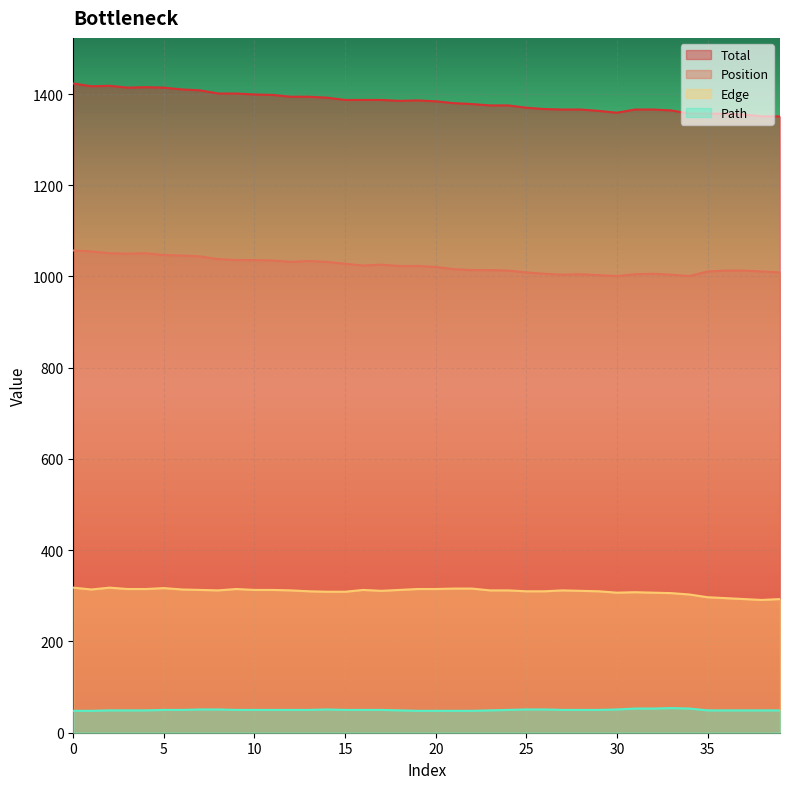

The value of Position at 17 is 1026. True or false?

True